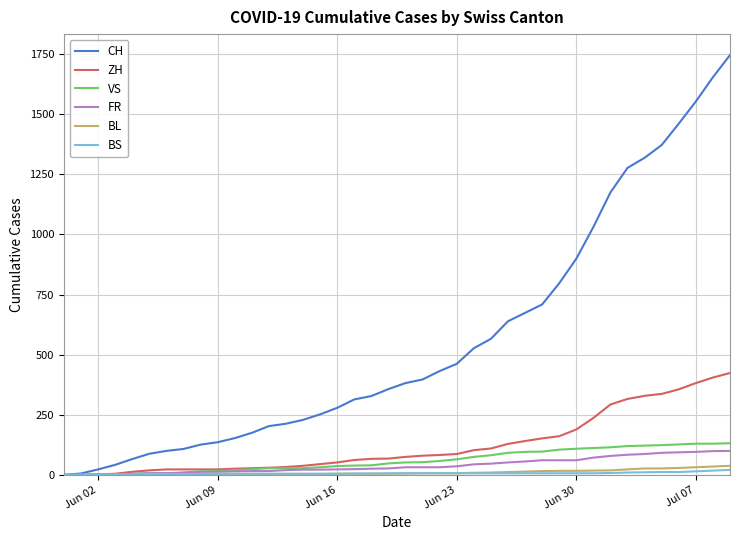

What is the maximum value for FR?

100